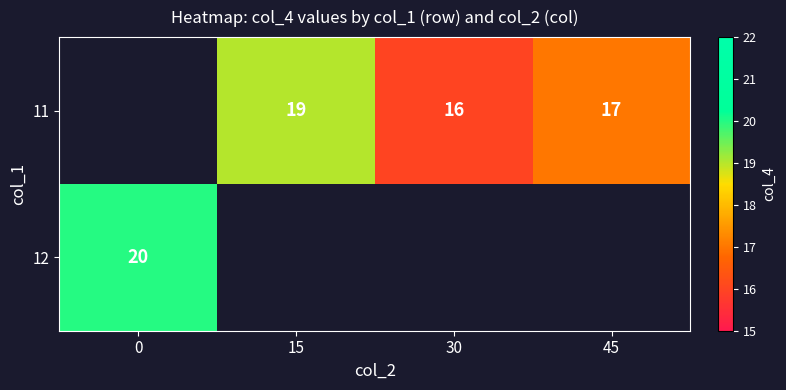

True or false: 11 has a value of 21 at 30.

False